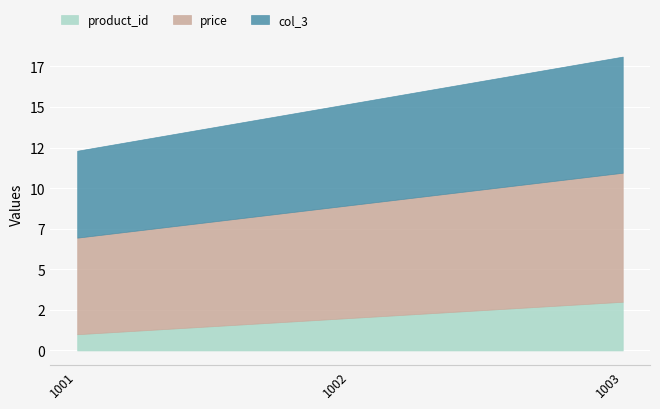

List the series in order of their peak value, highest first.

price, col_3, product_id